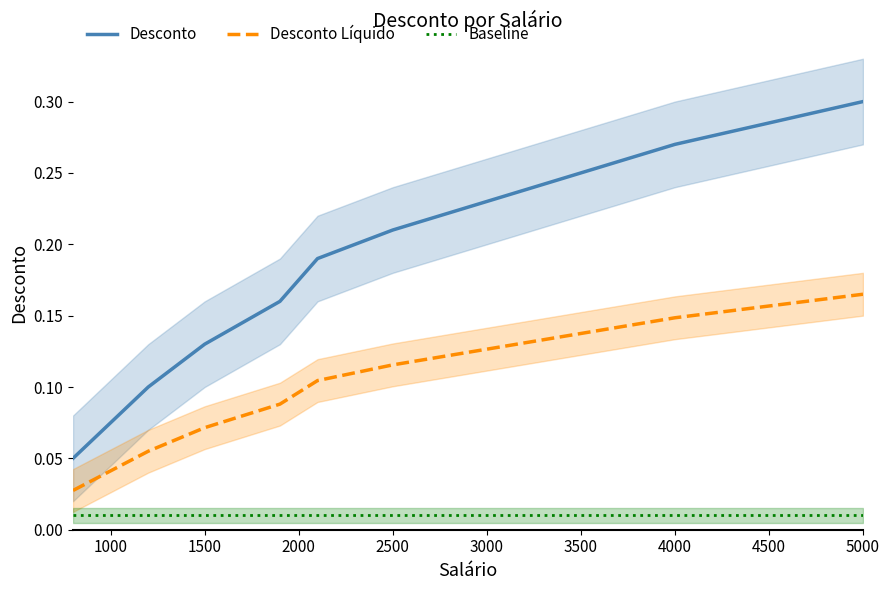

Is the value of Desconto at 1500 greater than the value of Desconto Líquido at 3500?

No